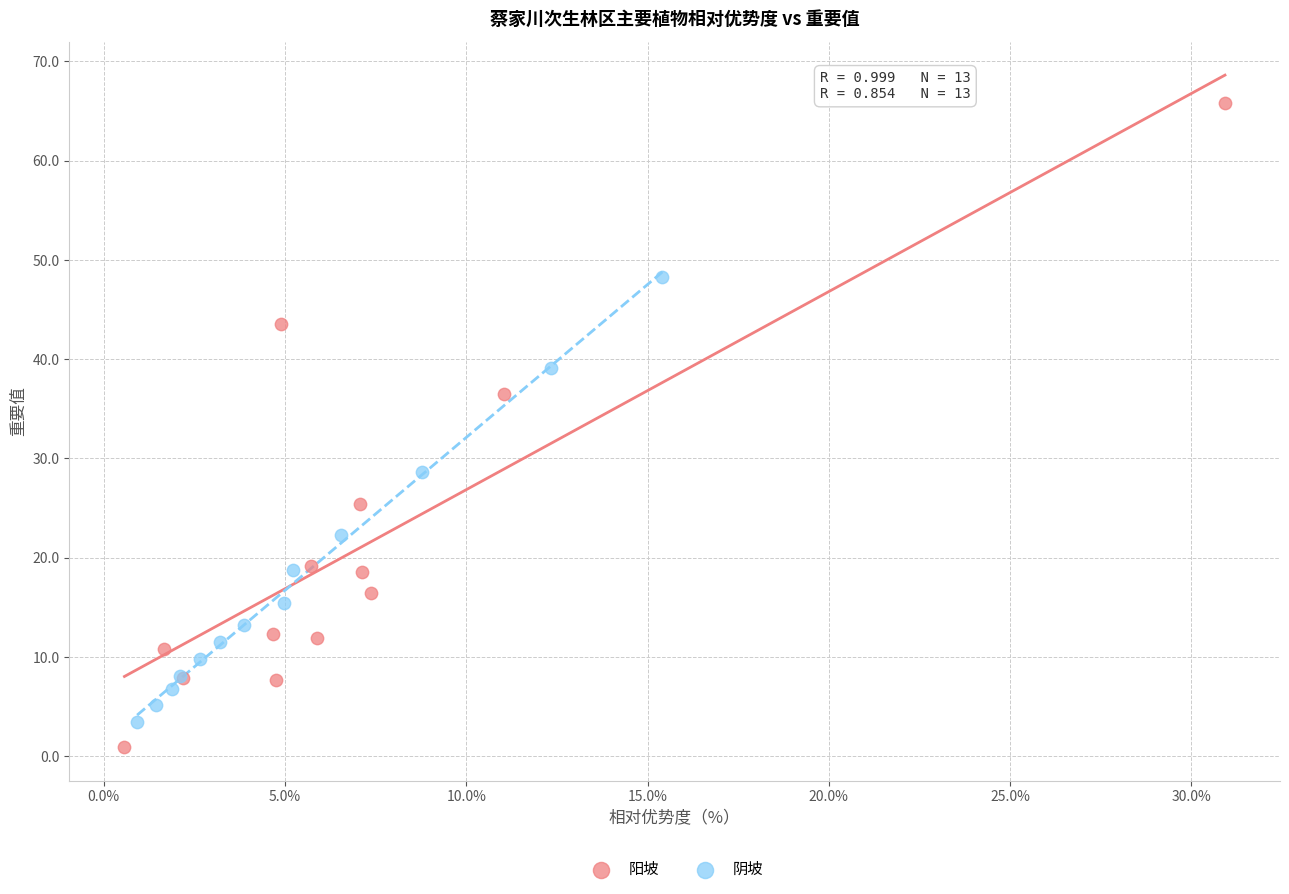

What are all the series names shown in the legend?

阳坡, 阴坡